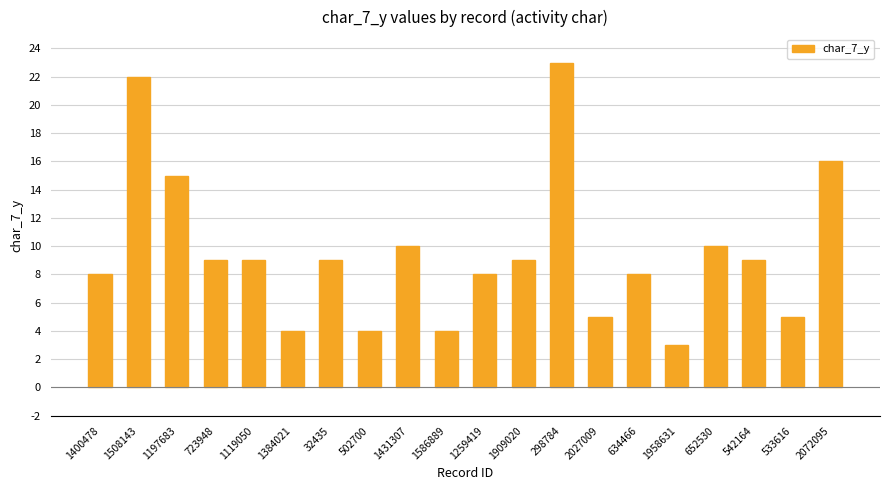

What is the smallest value displayed?

3